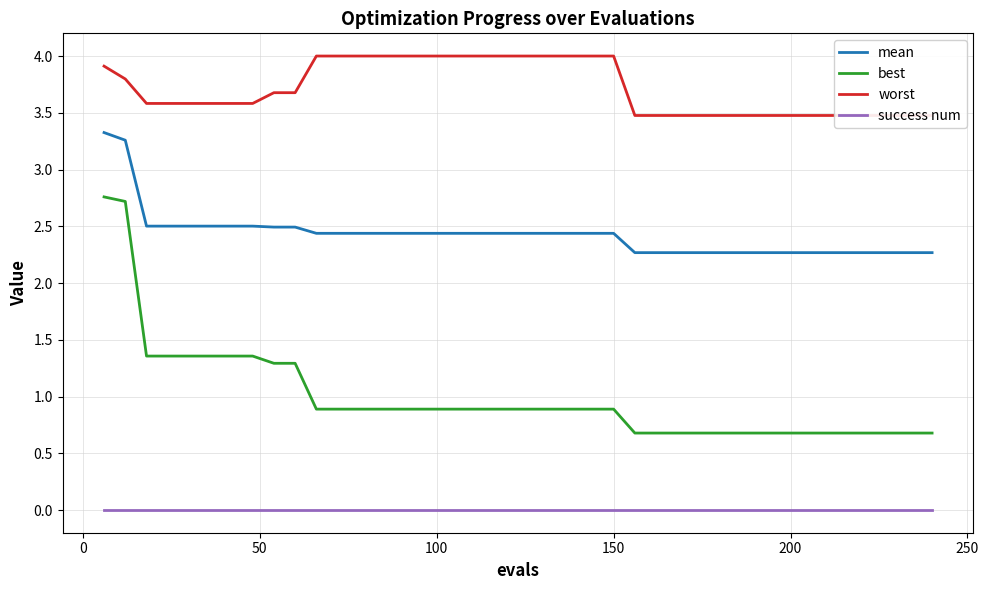

True or false: success num and best intersect in this chart.

False